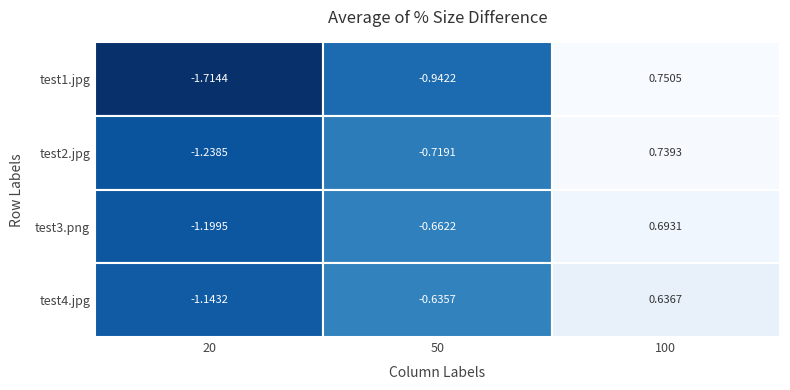

Which series changed the most between 20 and 100?

test1.jpg